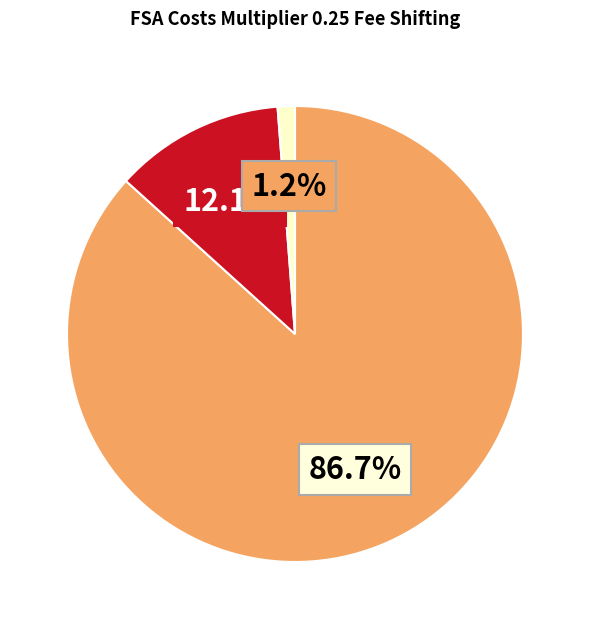

Count the number of slices in the pie.

3